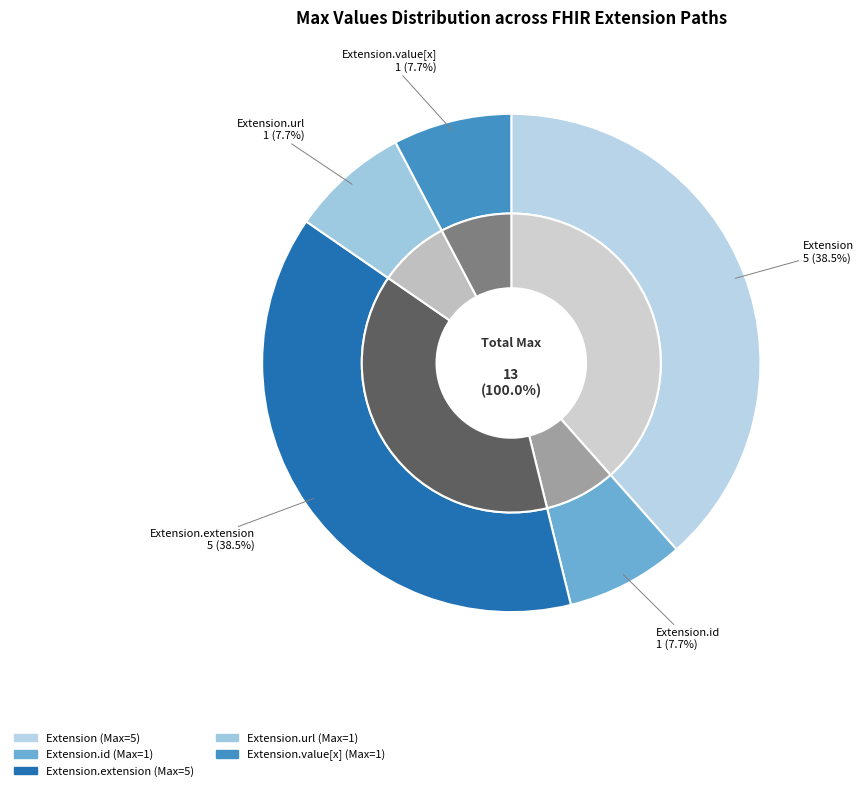

The Extension.value[x] slice represents 20% of the pie. True or false?

False